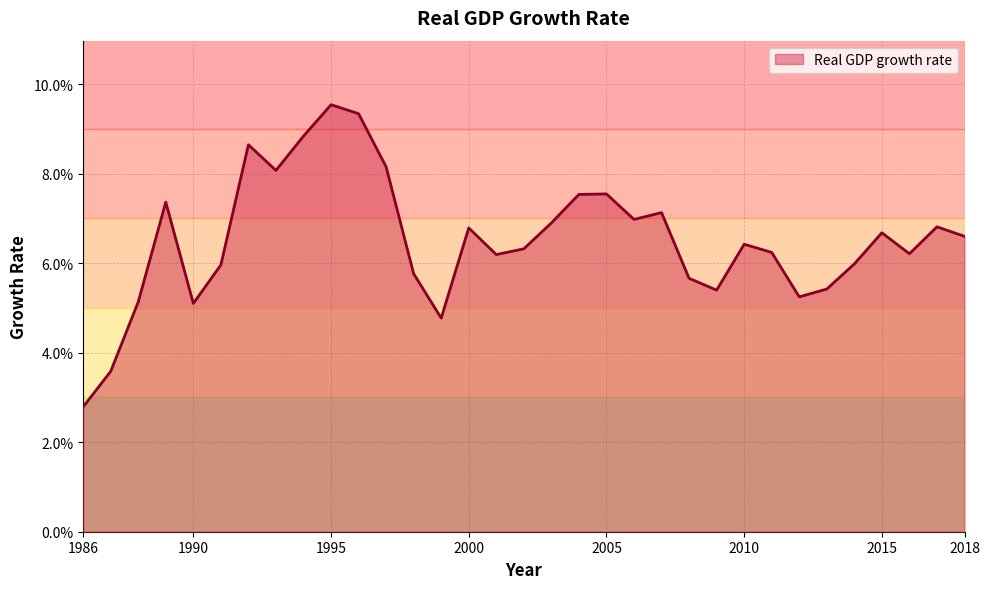

Does the chart have visible grid lines?

Yes